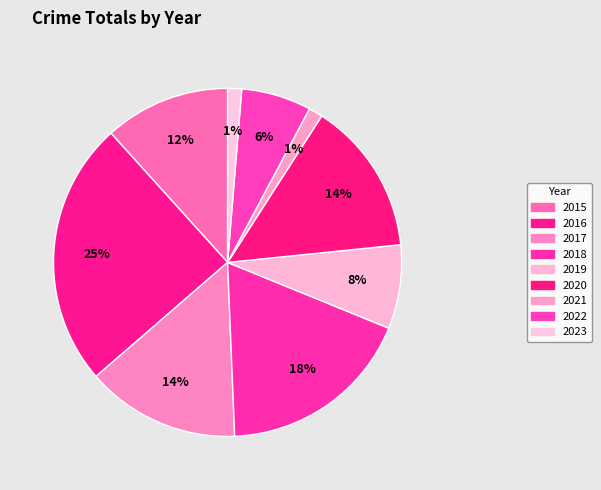

How many segments does this pie chart have?

9